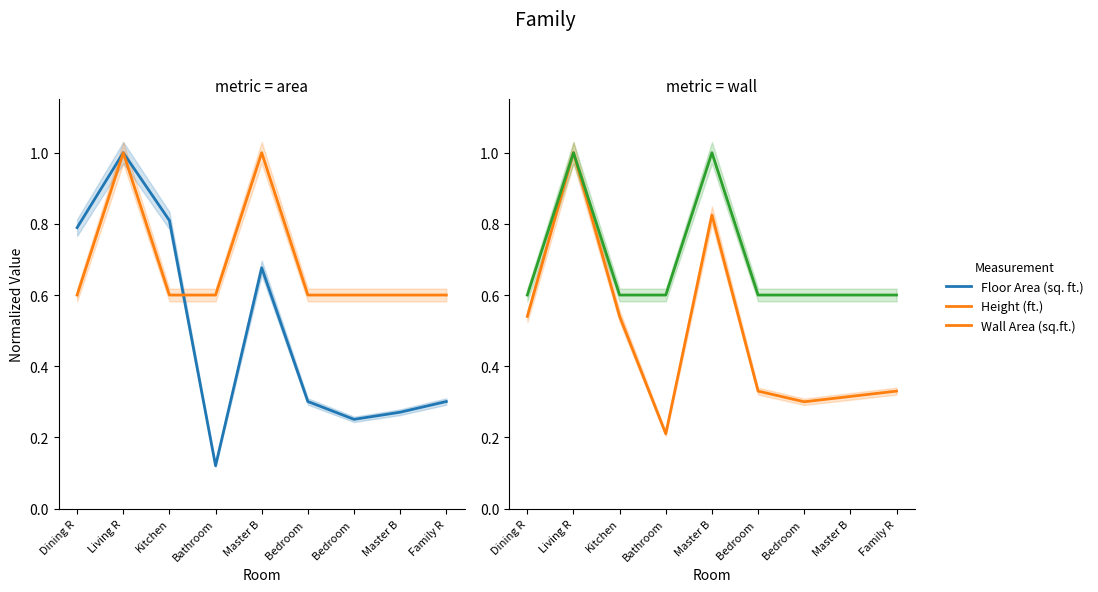

What is the maximum value for Height (ft.)?

1.0